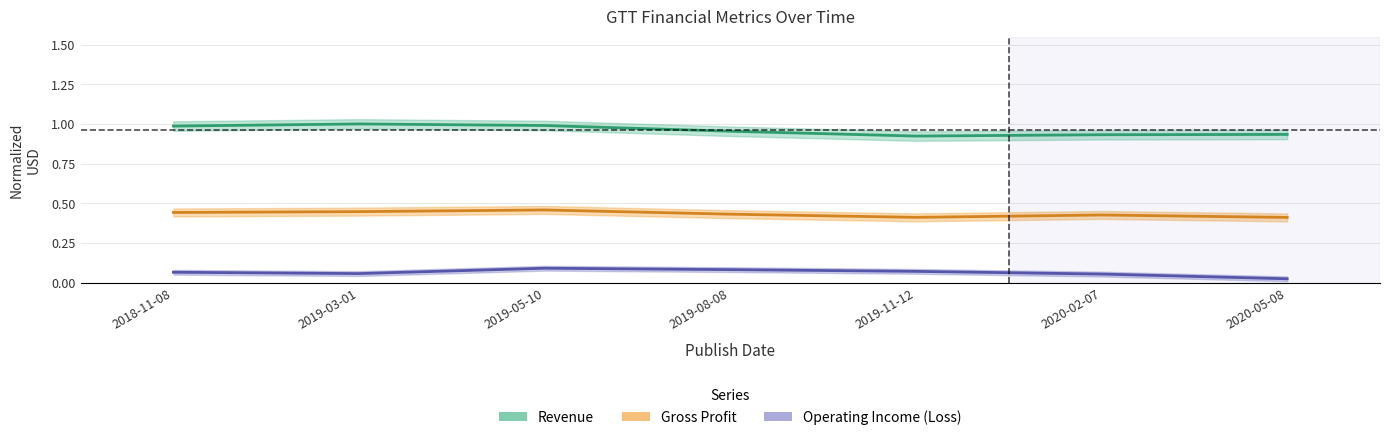

How many lines are shown in the chart?

3